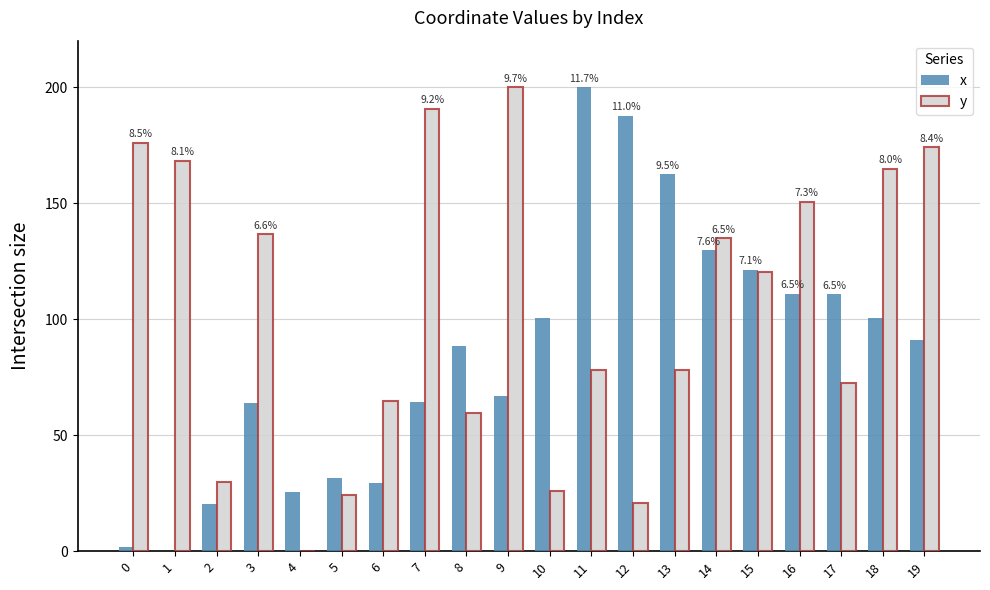

The value of x at 3 is 63.8. True or false?

True